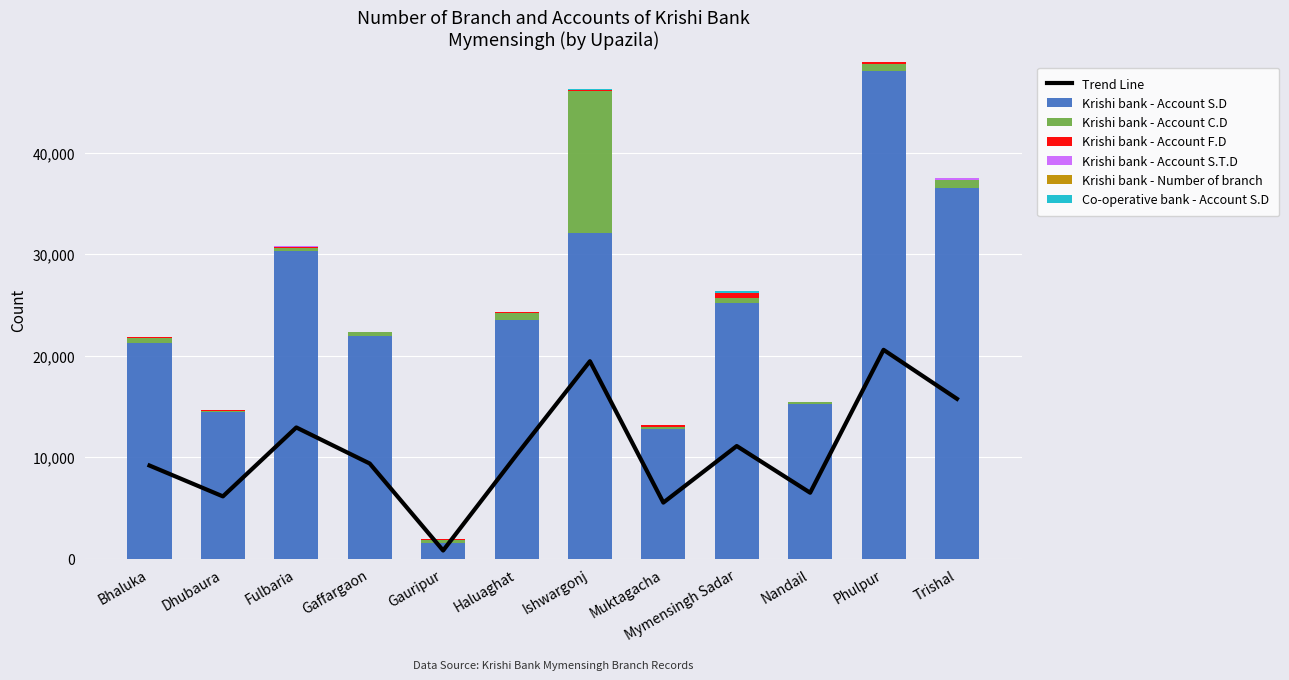

At which category is the sum across all series the highest?

Phulpur